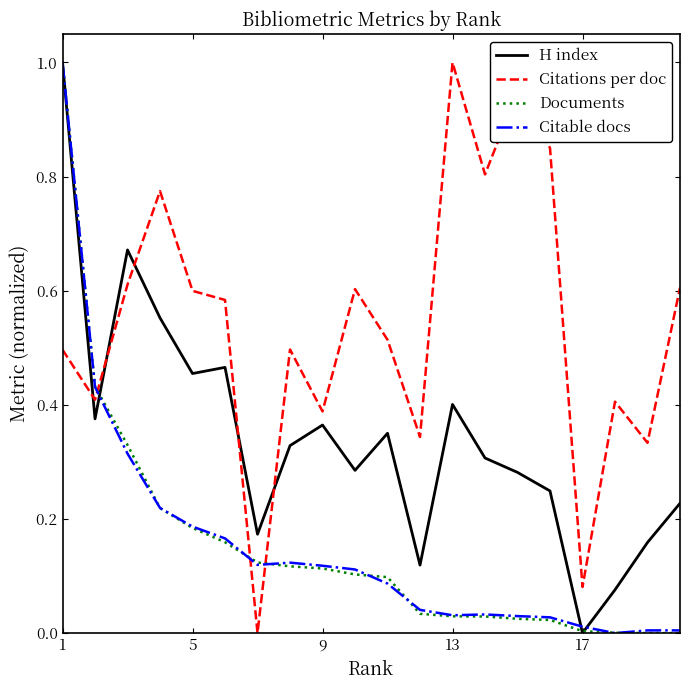

Which series has the largest total across all categories?

Citations per doc